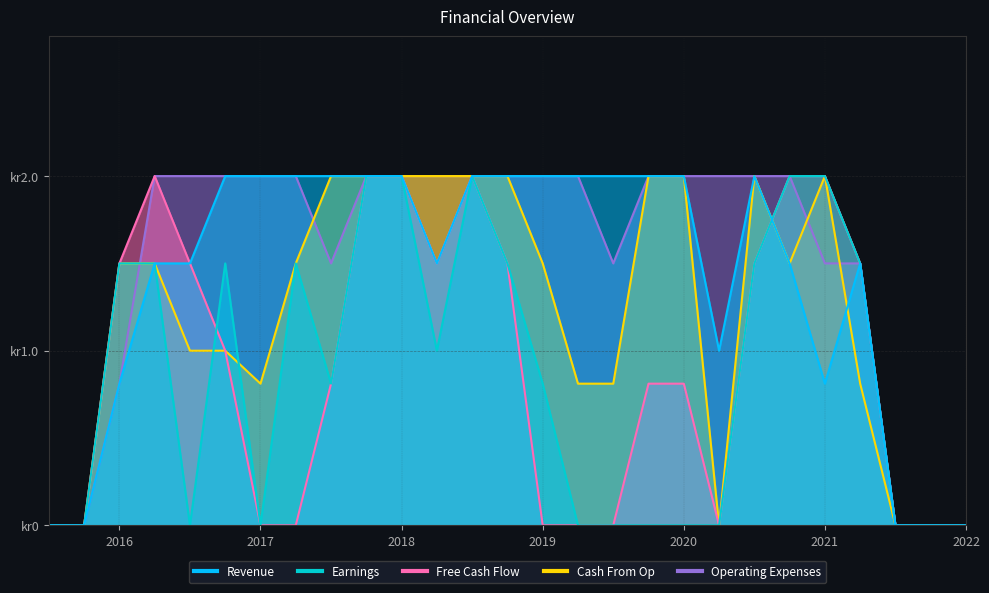

True or false: Earnings has a value of 1.0 at 13.

False